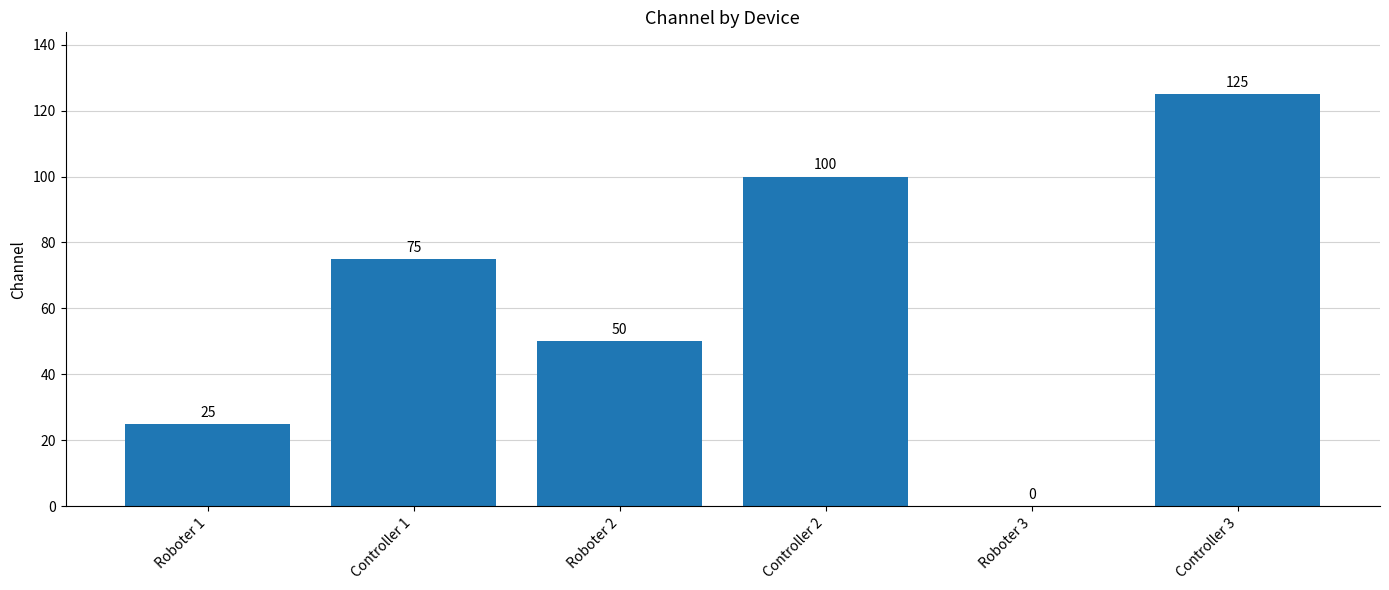

Read the value at Roboter 1, to the nearest 5.

25